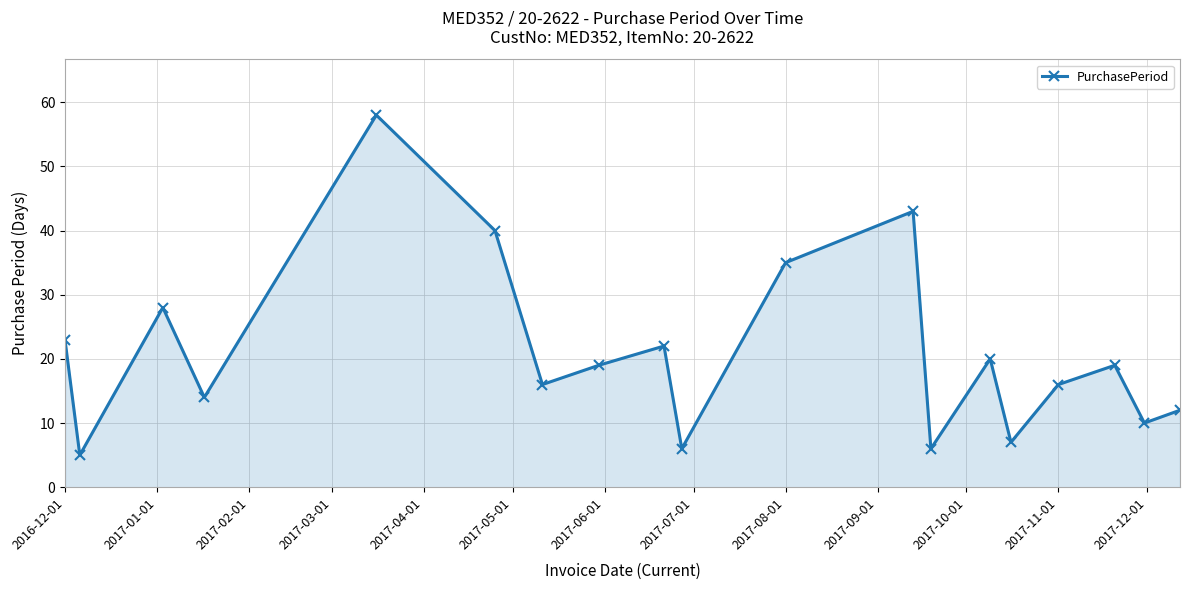

What is the difference between the maximum and minimum values?

53